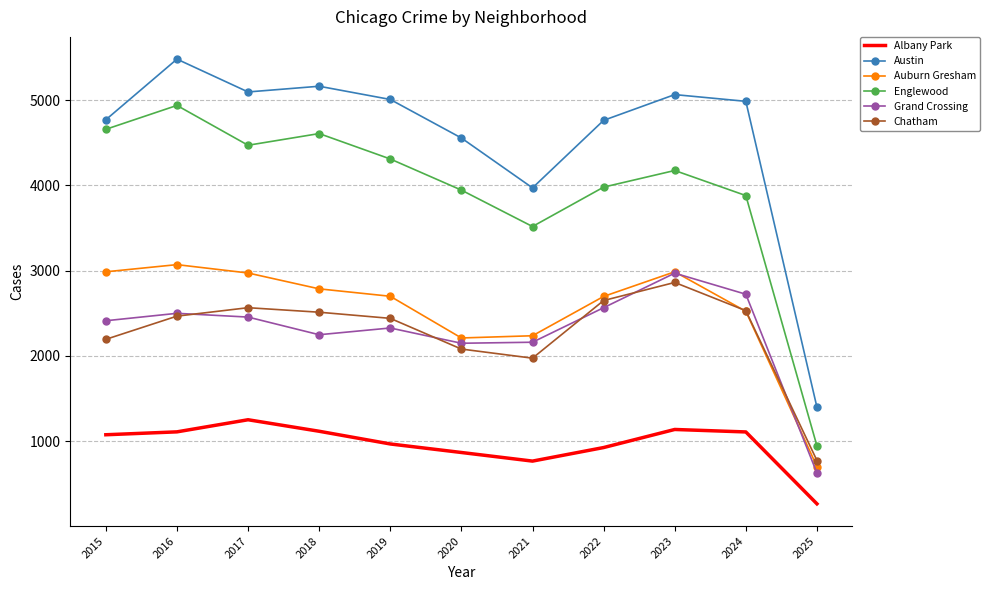

What is the difference between the highest and lowest values at 2016?

4371